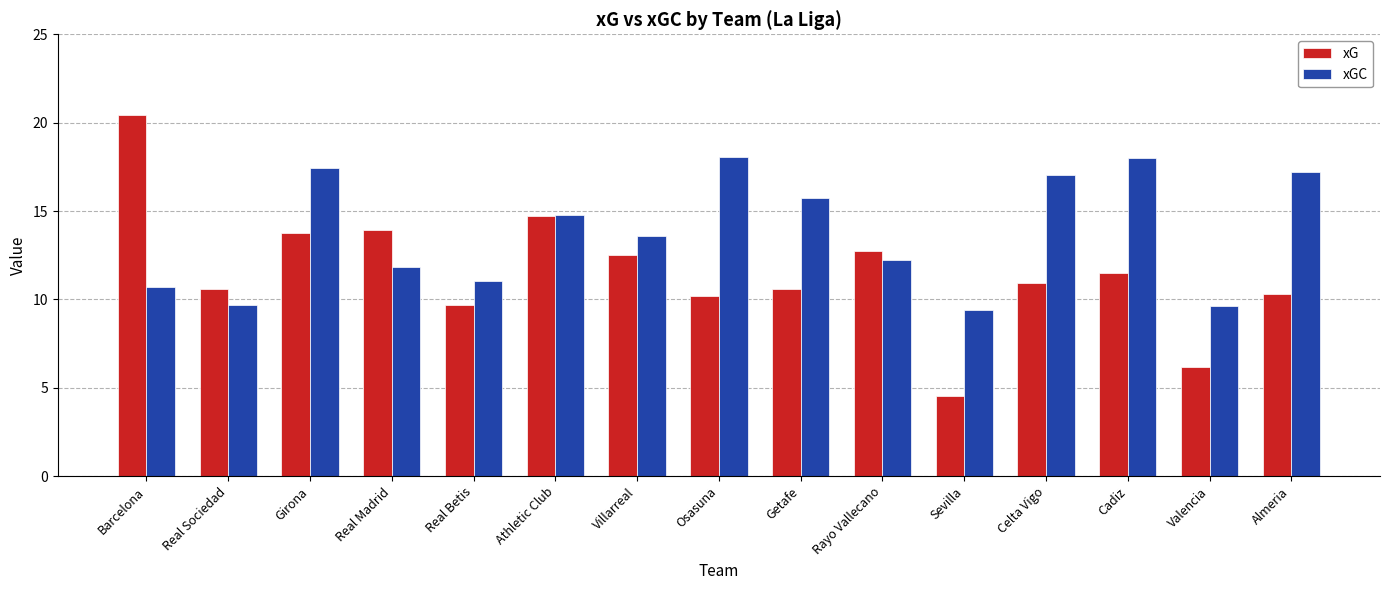

What is the sum of all xG values?

172.6